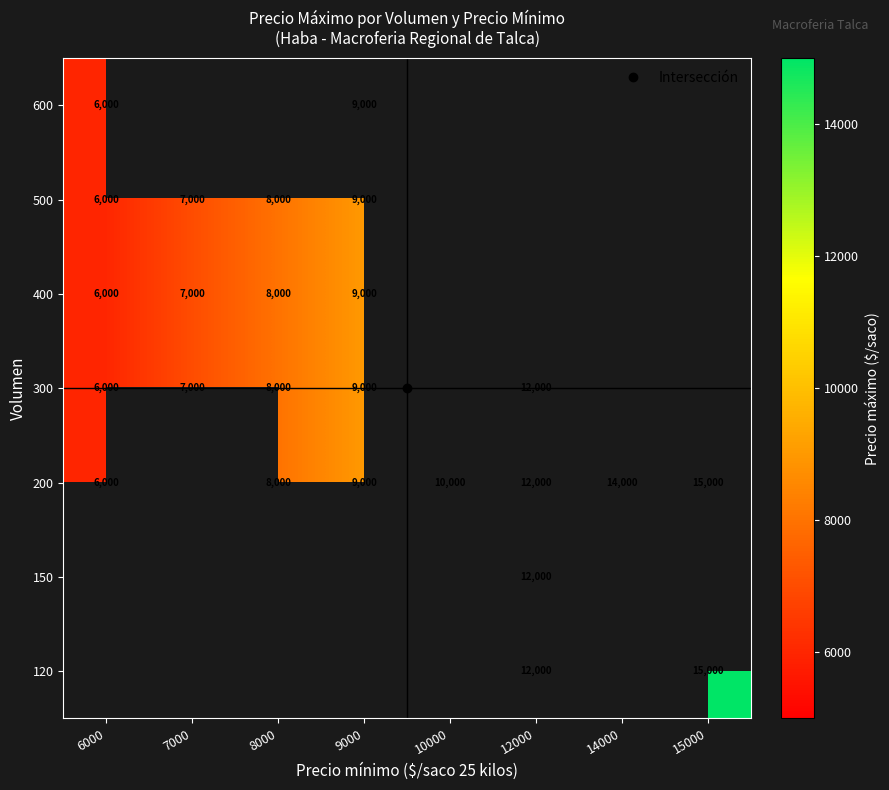

At which label does 600 reach its minimum?

6000